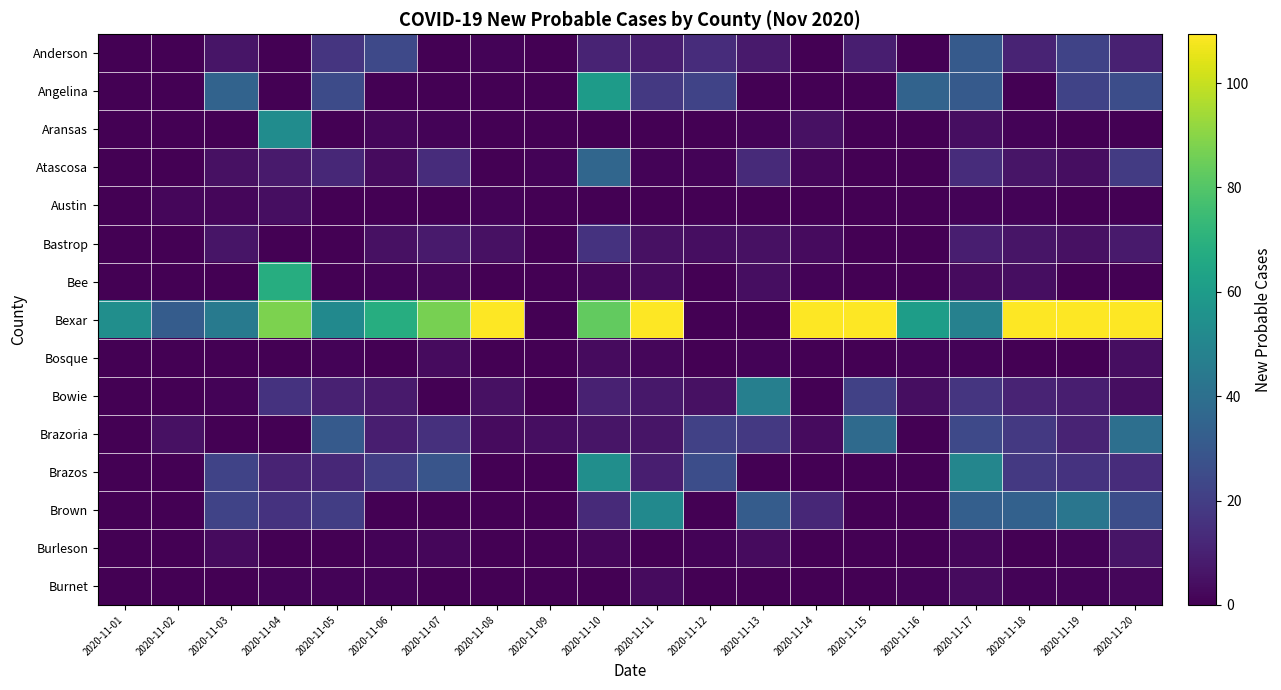

Which series has the largest range (max minus min)?

Bexar